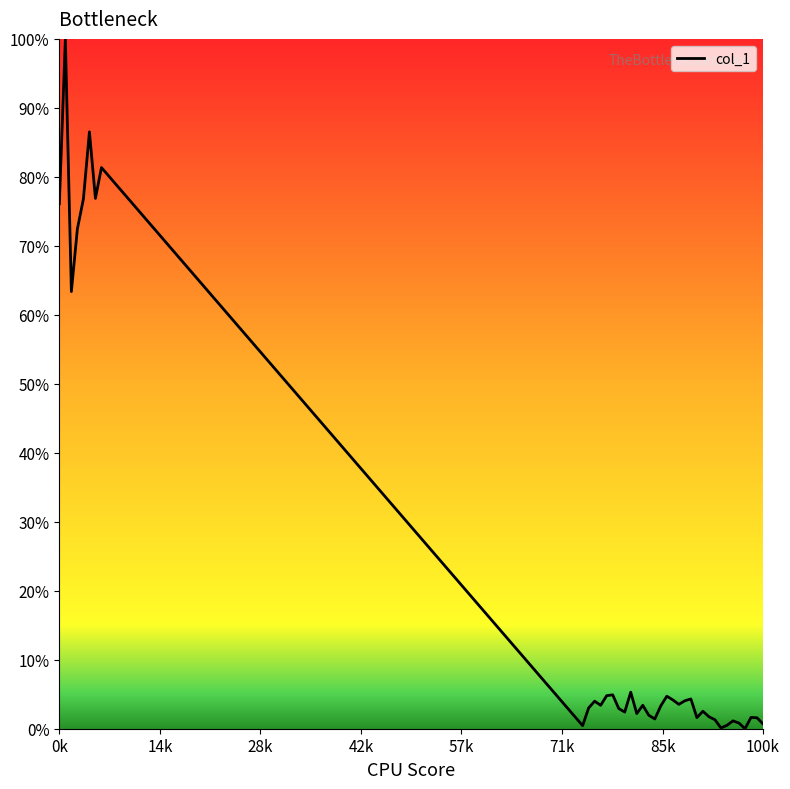

What is the difference between the second highest and second lowest values?

0.9